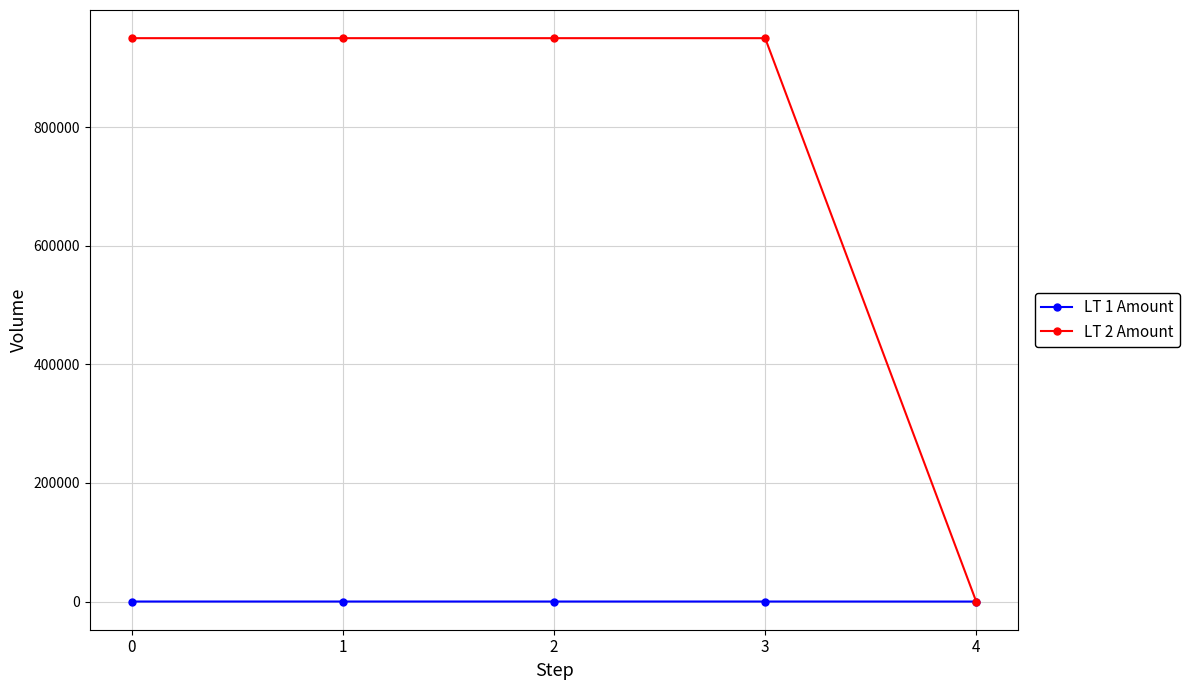

Which series has the largest range (max minus min)?

LT 2 Amount